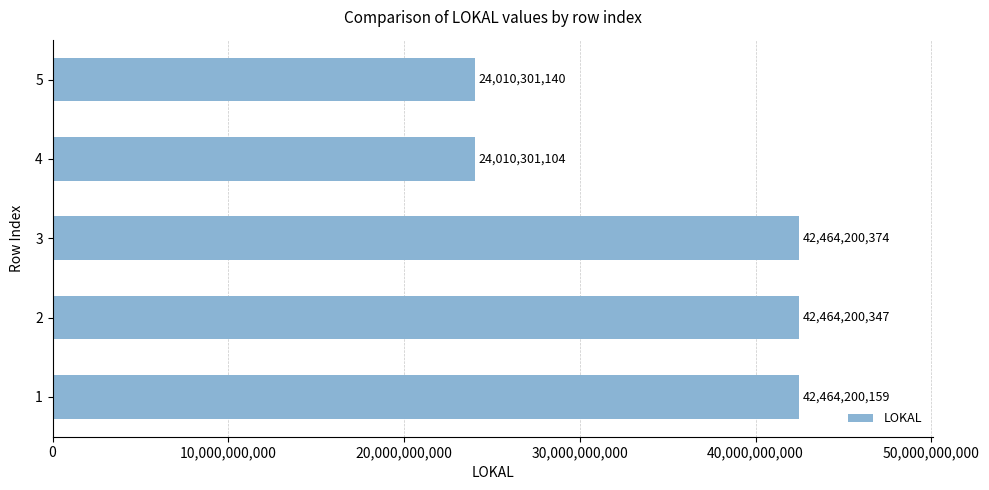

Approximately how many times larger is the value at 3 compared to 4?

1.8